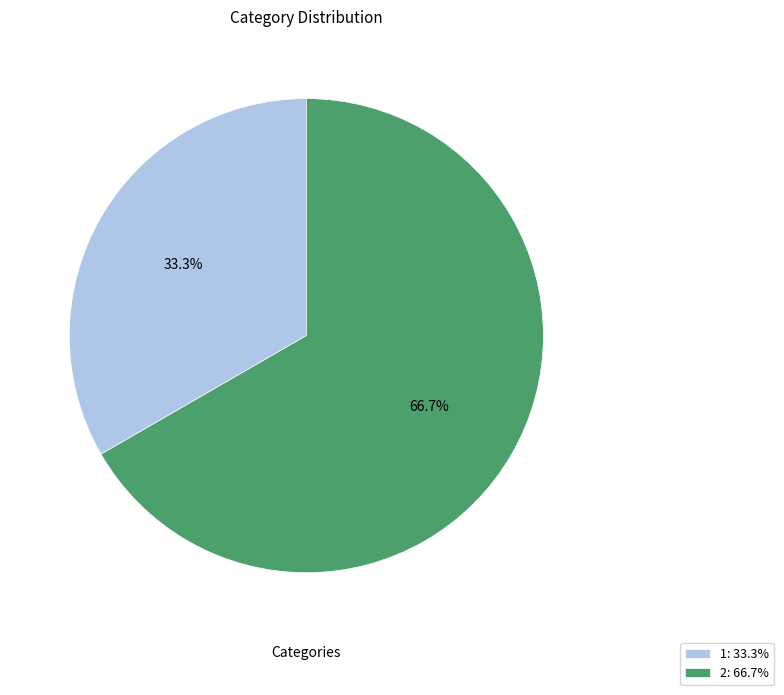

Approximately how many times larger is the value at 2 compared to 1?

2.0